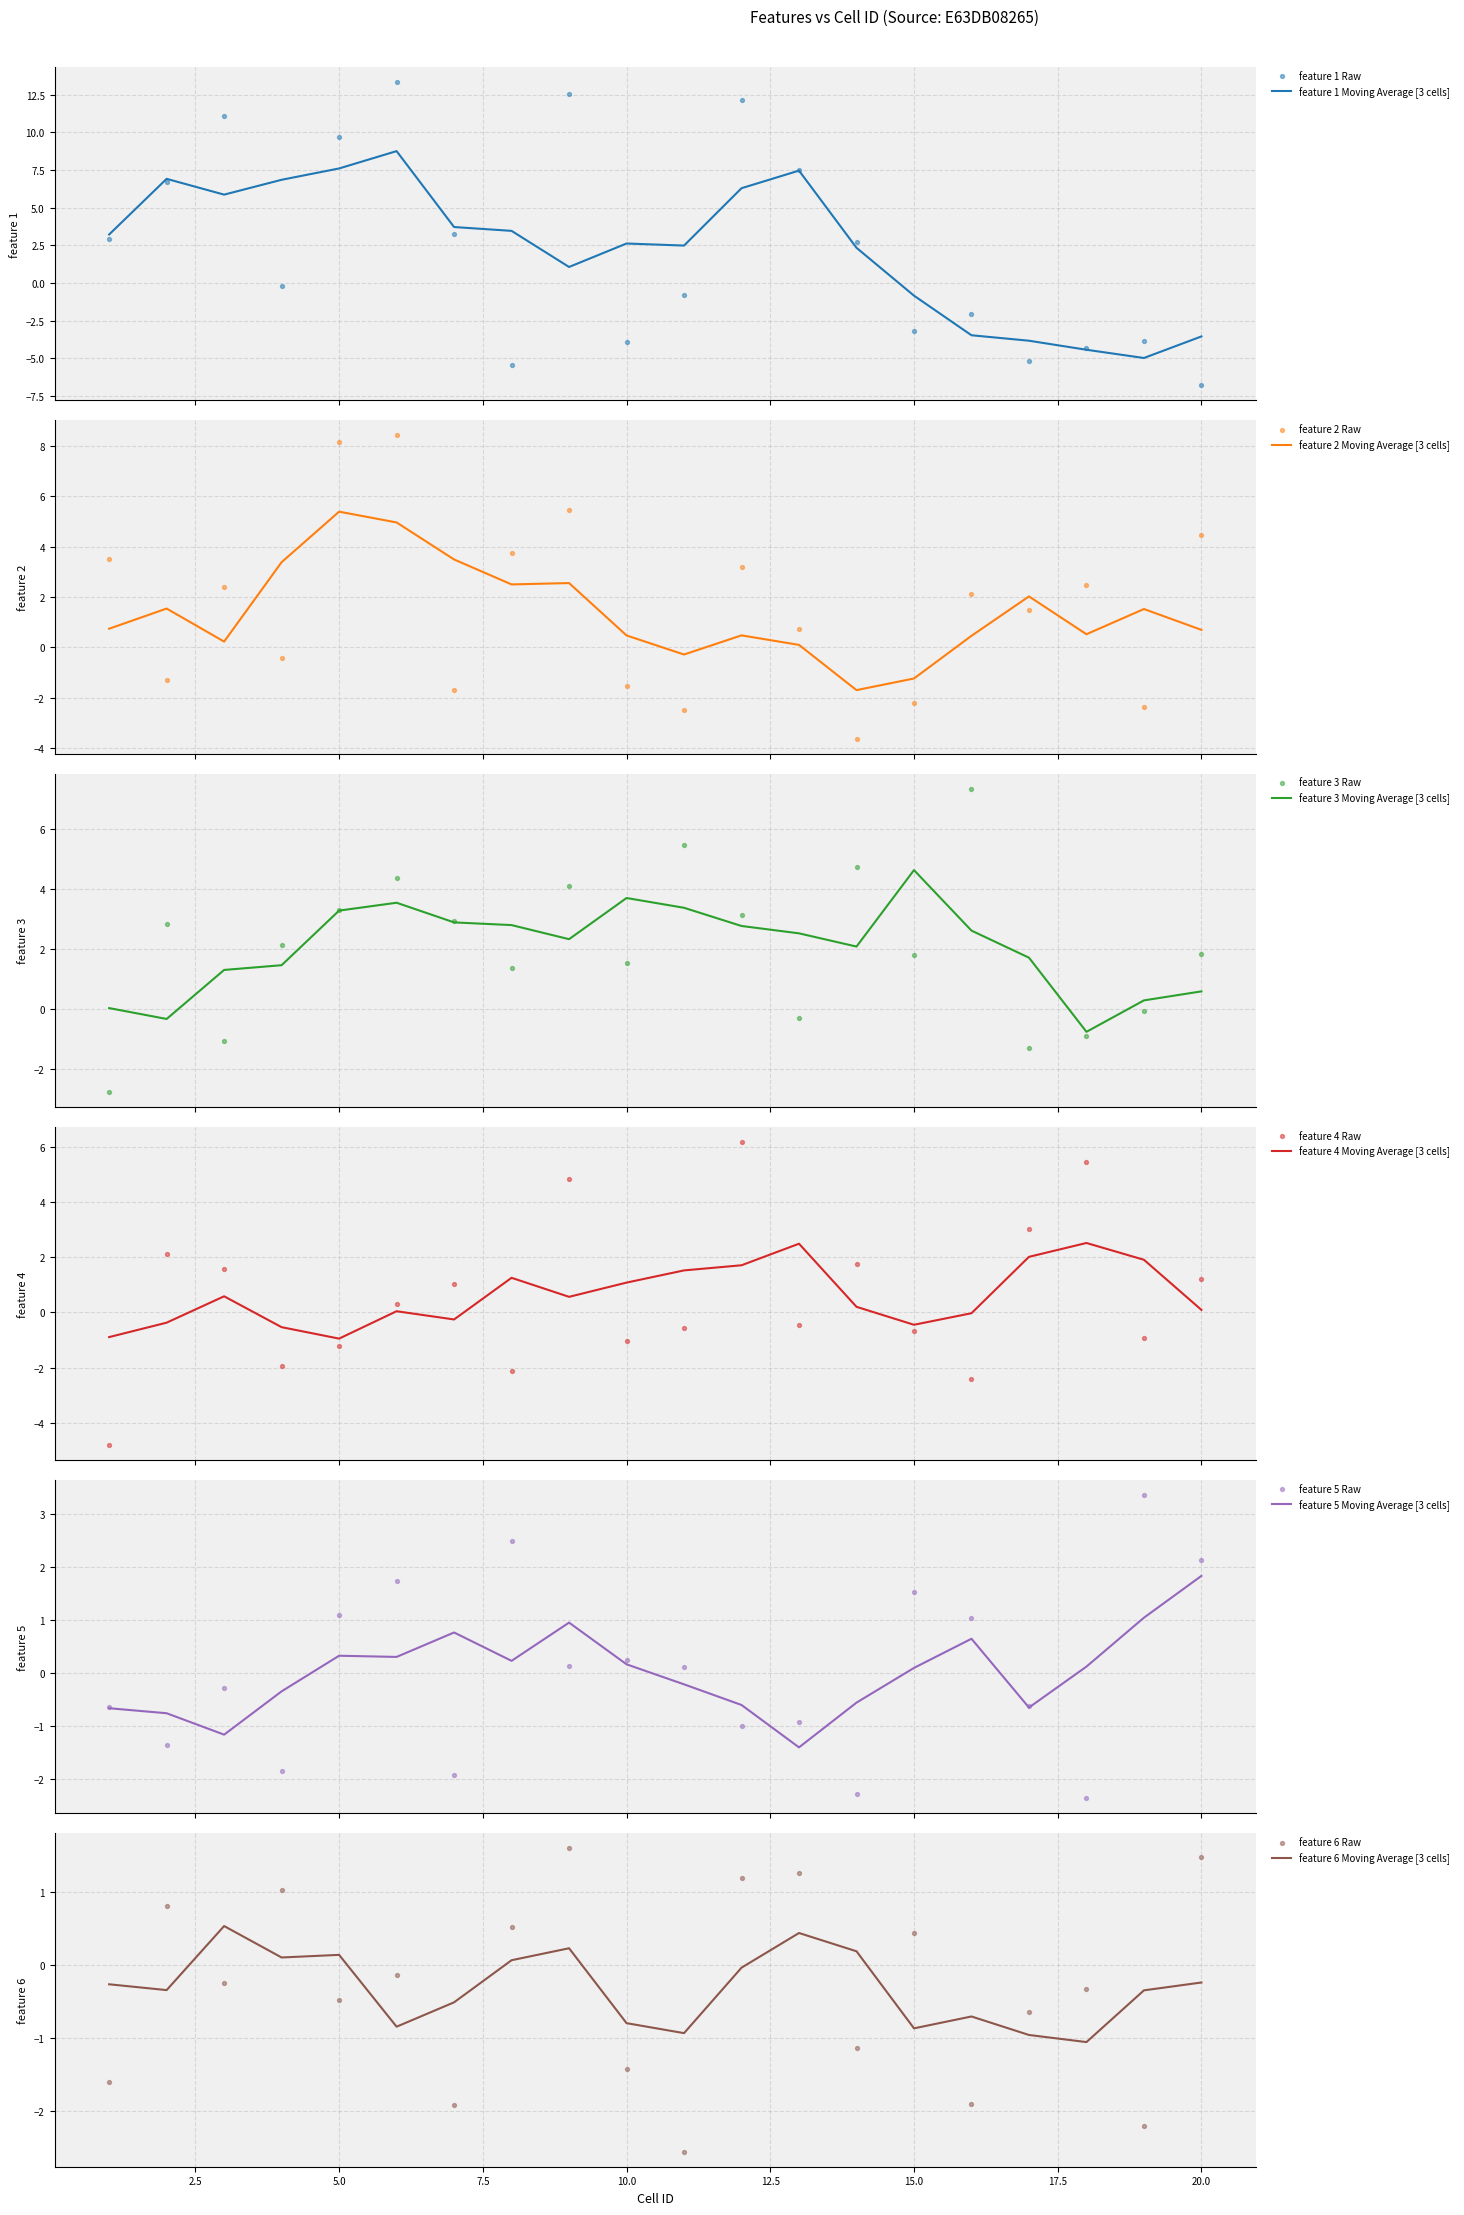

Which series has the widest spread of Y values?

feature 1